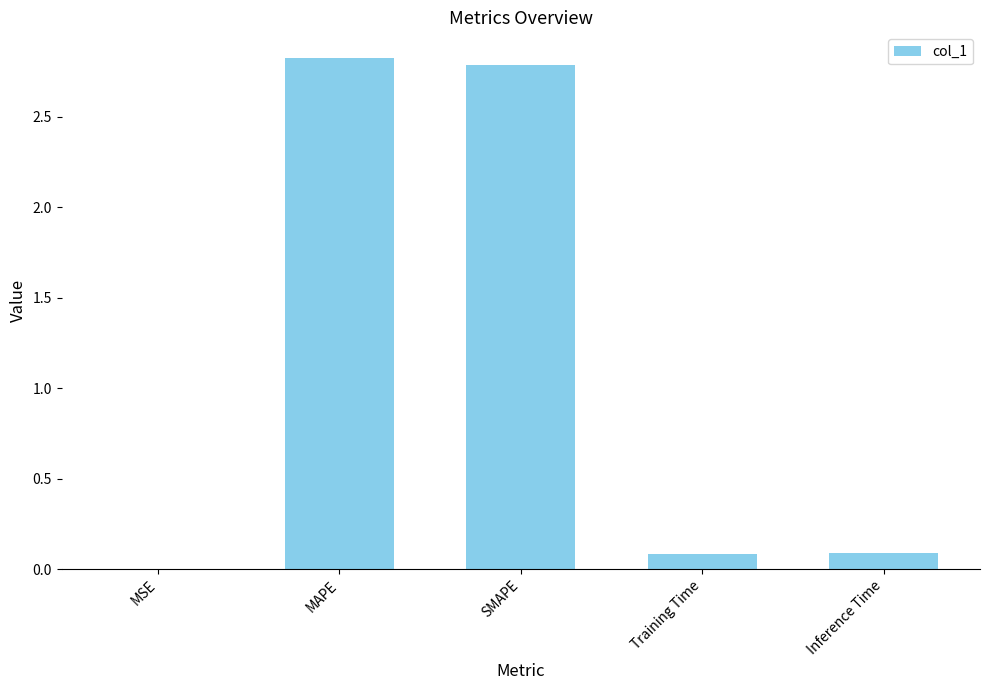

What is the change in value from SMAPE to Training Time?

-2.7